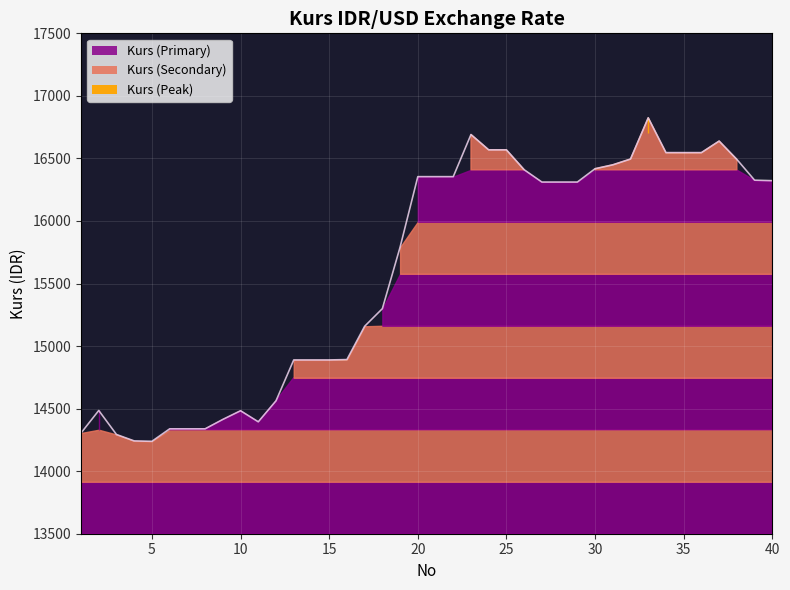

What is the sum of all values?

624079.0